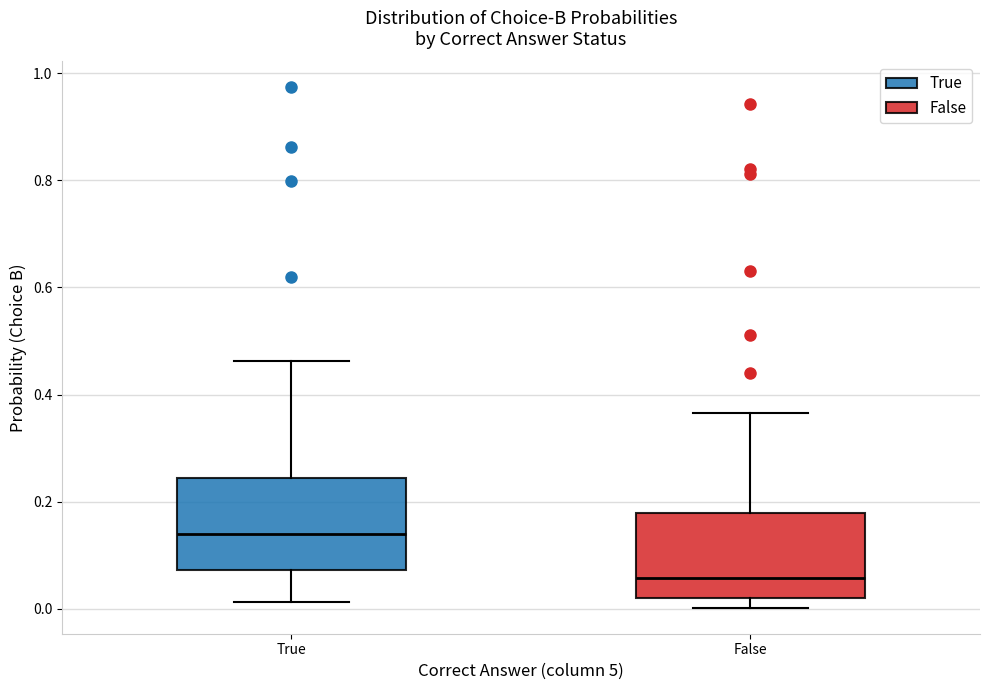

Reading left to right, transcribe this box plot: for each box, give where its median line is, the range the box spans, and where its two whiskers end, as read against the y-axis. The values are not printed on the chart, so give them approximately, as read against the axis.

True: median 0.14, box 0.08 to 0.24, whiskers 0.02 to 0.46
False: median 0.06, box 0.02 to 0.18, whiskers 0.00 to 0.36